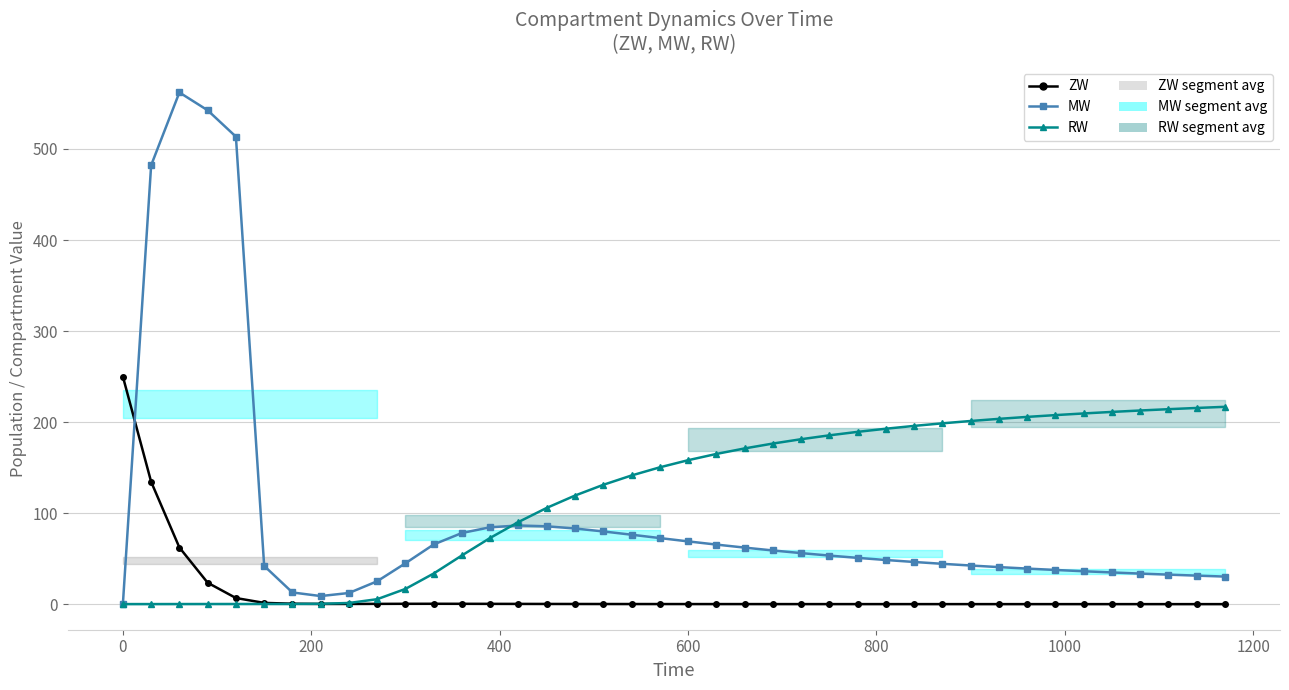

Which series has the largest total across all categories?

RW